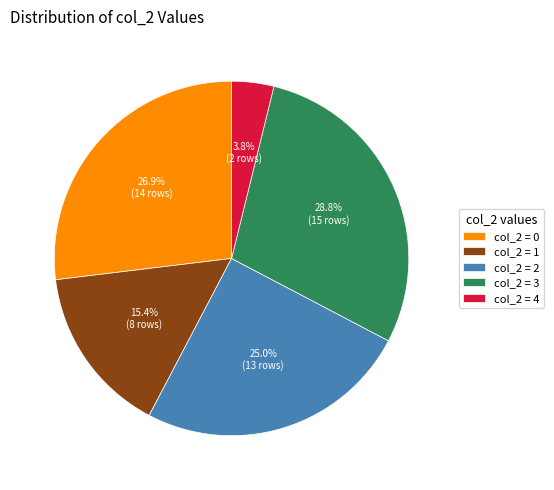

How many slices are in this pie chart?

5